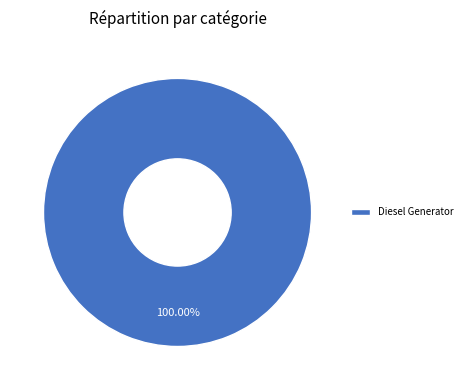

What is the majority slice?

Diesel Generator